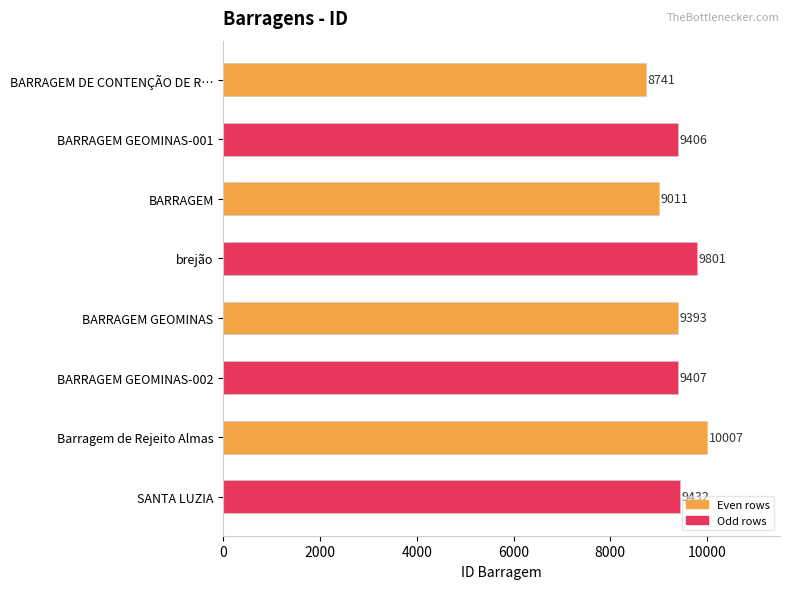

What is the difference between the maximum and minimum values?

1266